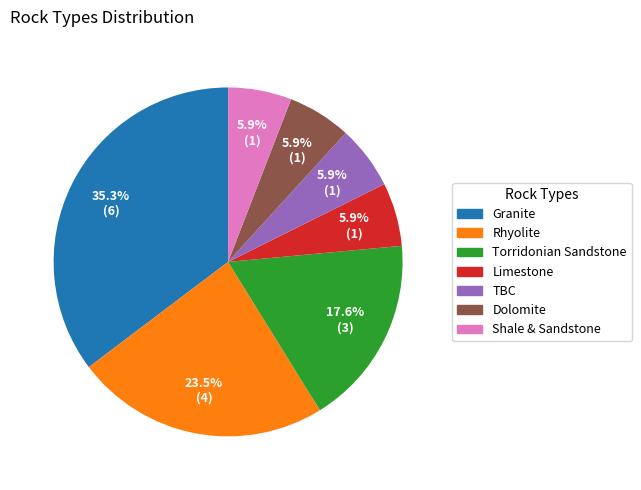

Does any single category account for the majority?

No